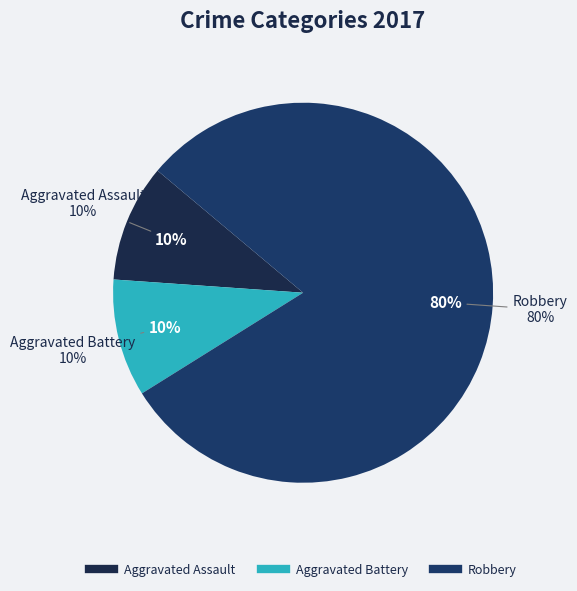

The Homicide slice represents 0% of the pie. True or false?

True